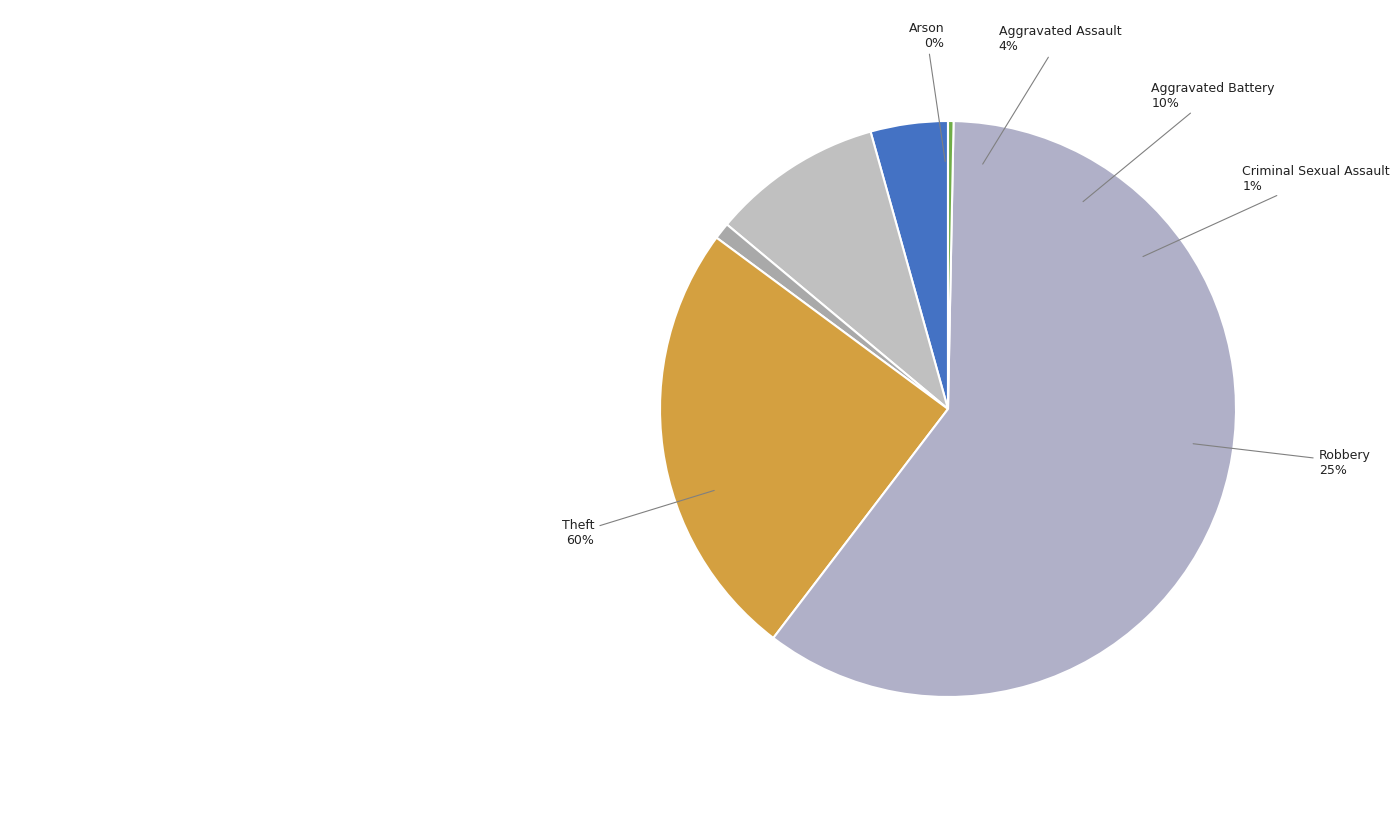

Rank the categories by value from lowest to highest.

Arson, Criminal Sexual Assault, Aggravated Assault, Aggravated Battery, Robbery, Theft